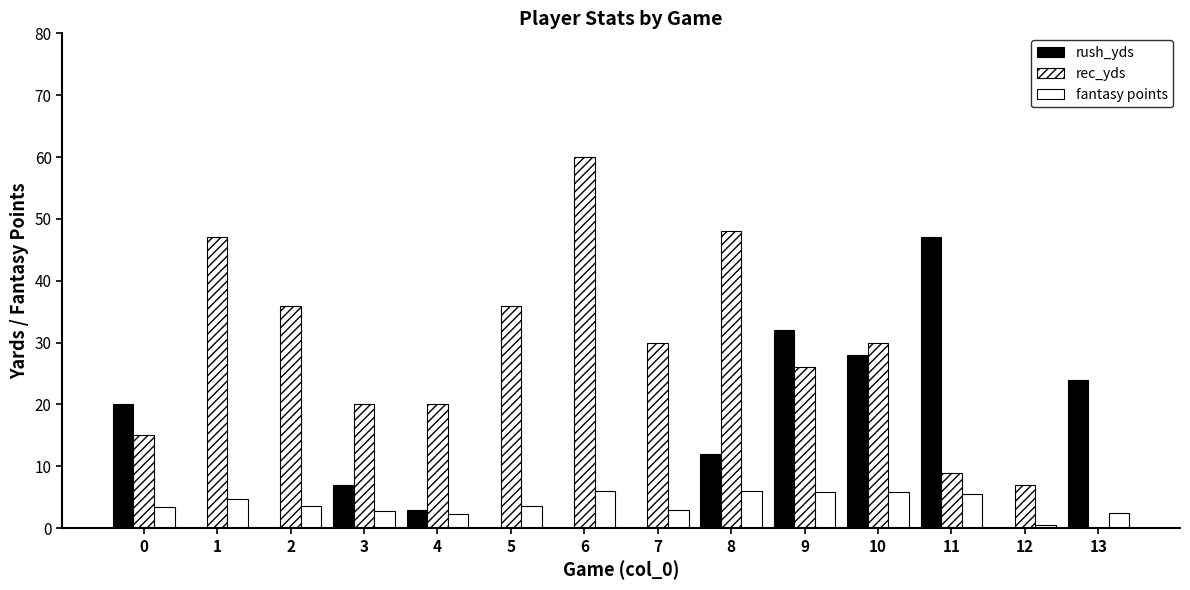

How many distinct data groups are displayed?

3